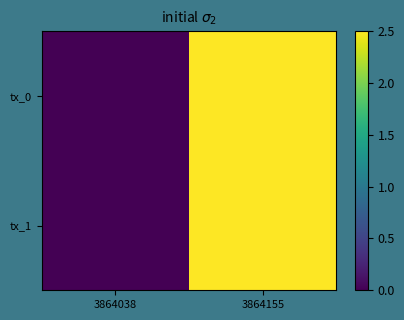

Reading right to left, extract all data points from this chart.

tx_0: 3864155=2.5	3864038=0.0
tx_1: 3864155=2.5	3864038=0.0